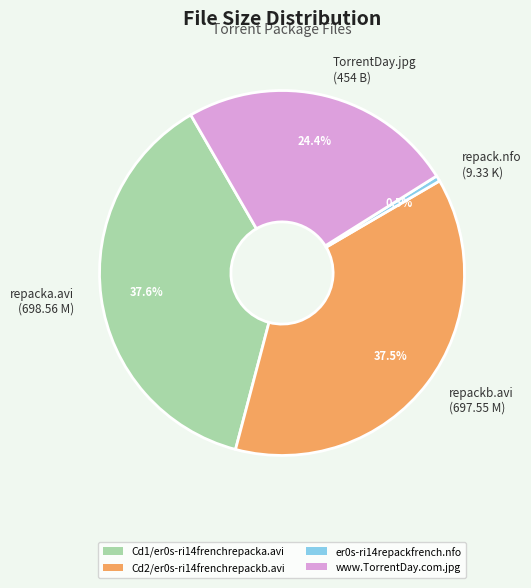

Is repackb.avi (697.55 M) the majority of the pie?

No